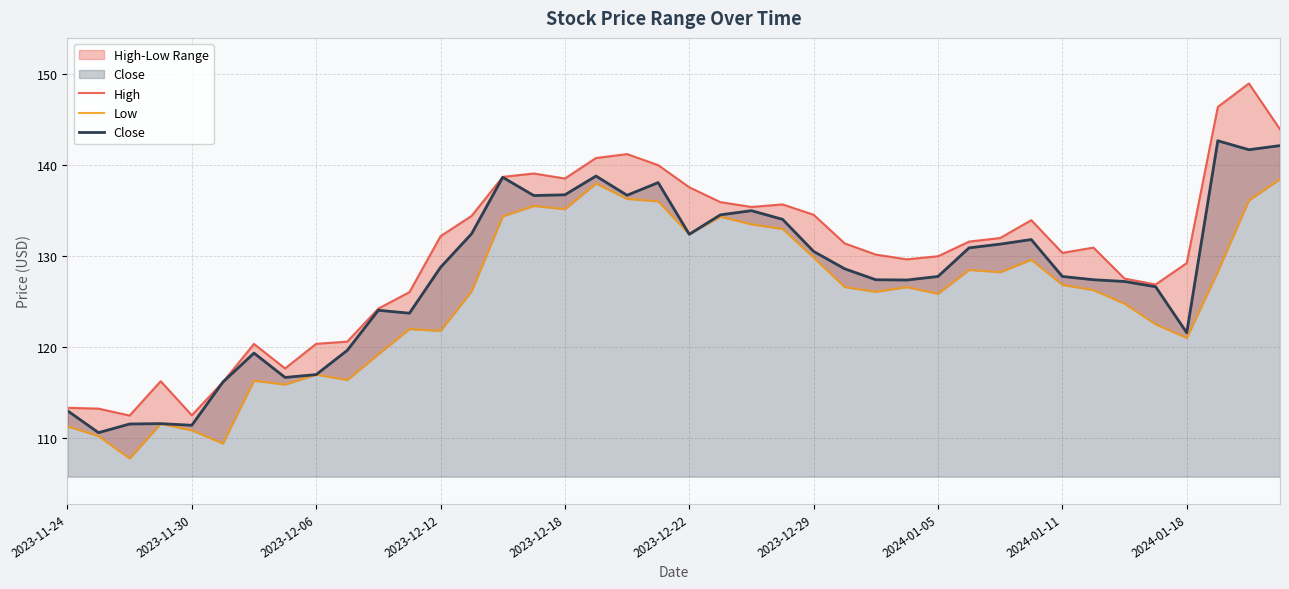

True or false: Close has a value of 190.4 at 2023-11-30.

False